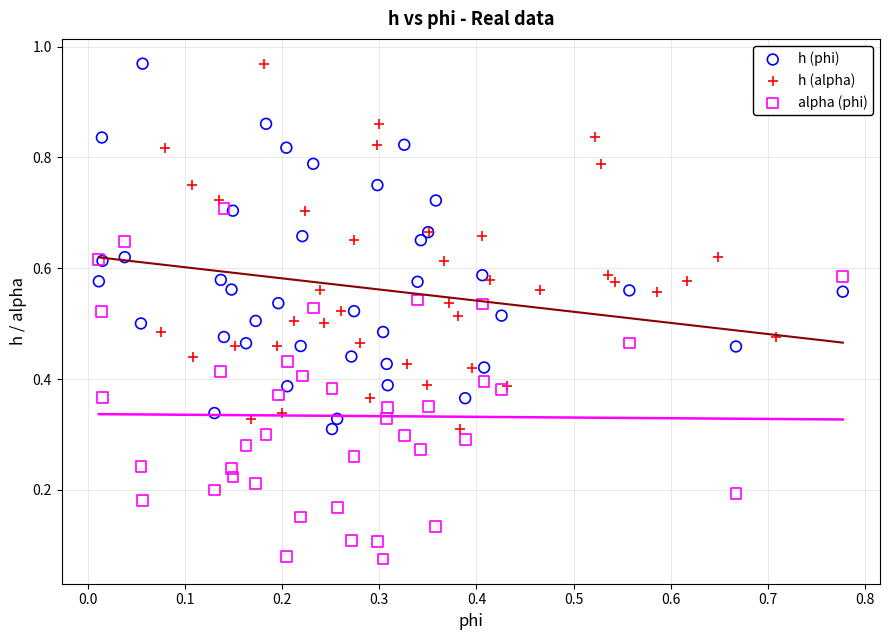

What are all the series names shown in the legend?

h (phi), h (alpha), alpha (phi)